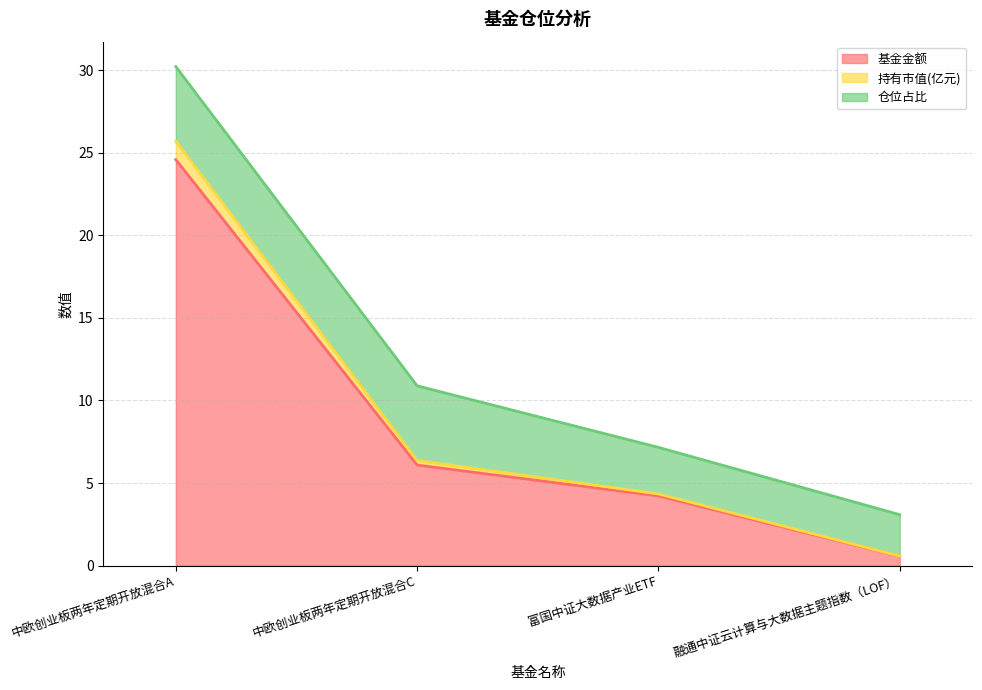

At which label does 基金金额 first exceed 6?

中欧创业板两年定期开放混合A